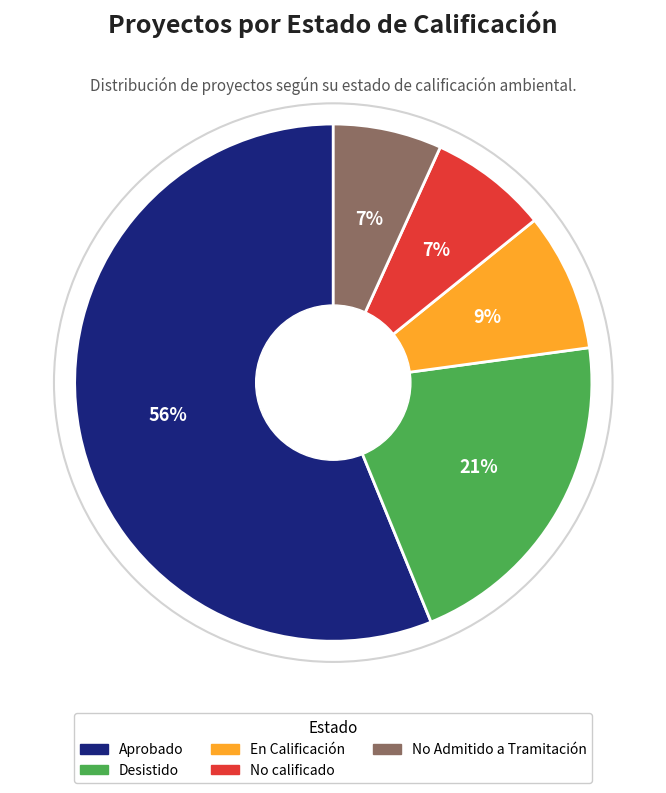

To the nearest percent, what is the difference between the No Admitido a Tramitación and Aprobado slice percentages?

49%